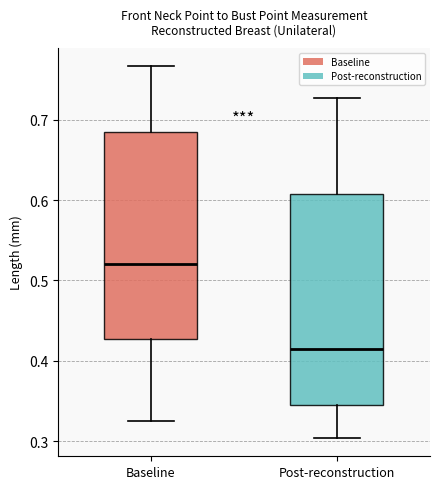

Reading left to right, read every box against the y-axis: the position of its median line, the range the box covers, and the ends of its whiskers. The values are not printed on the chart, so give them approximately, as read against the axis.

Baseline: median 0.52, box 0.43 to 0.68, whiskers 0.32 to 0.77
Post-reconstruction: median 0.42, box 0.35 to 0.61, whiskers 0.30 to 0.73